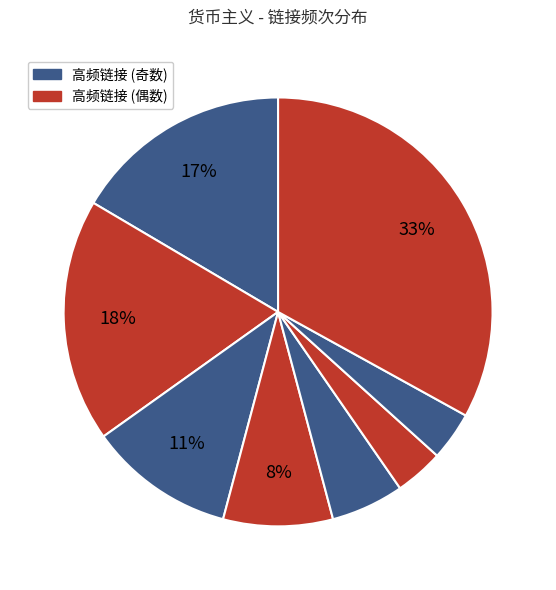

How many segments does this pie chart have?

8